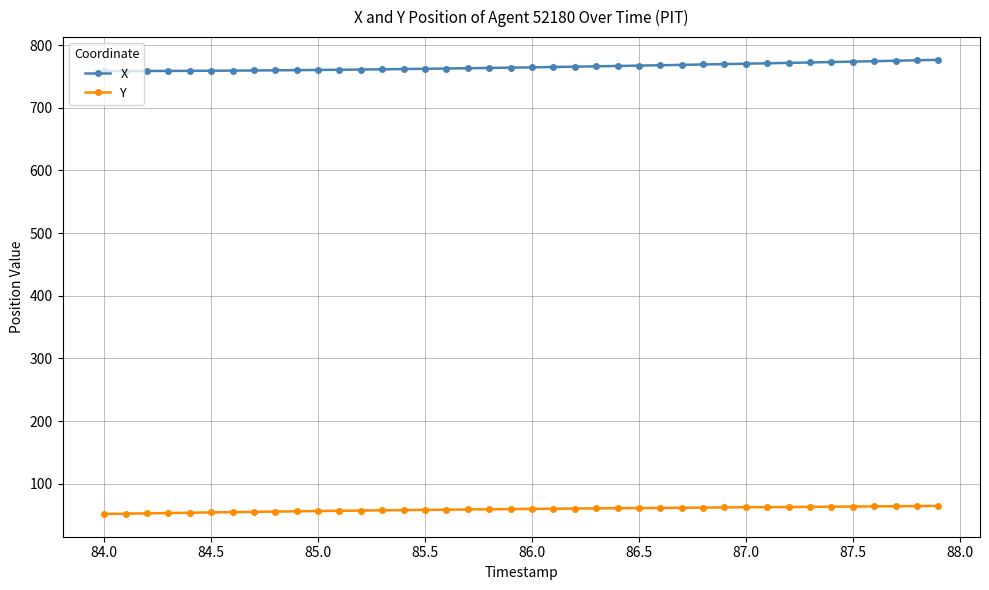

List the series in order of their peak value, lowest first.

Y, X